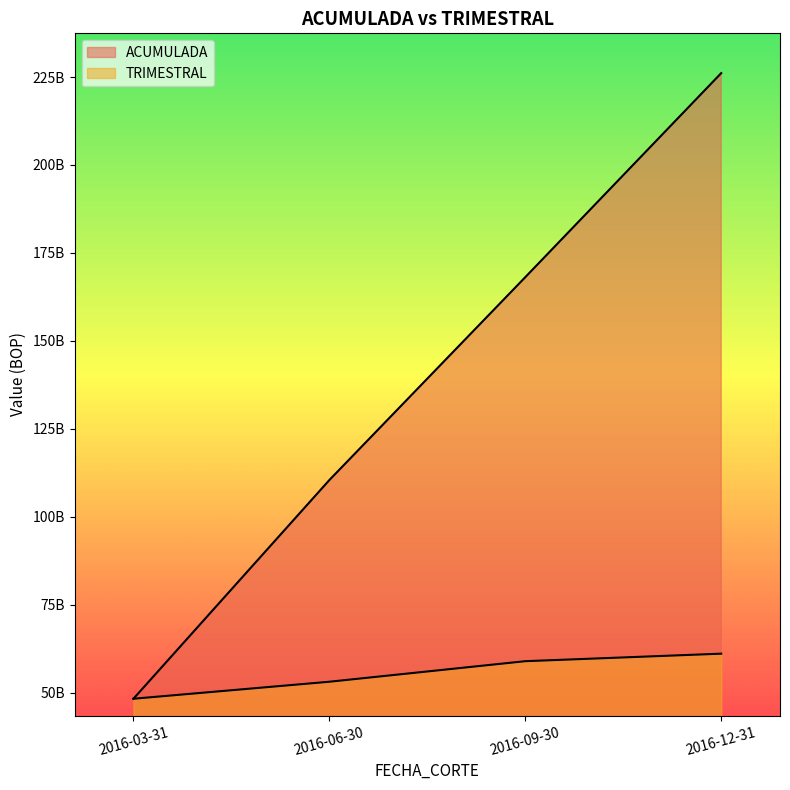

Which series has the largest range (max minus min)?

ACUMULADA